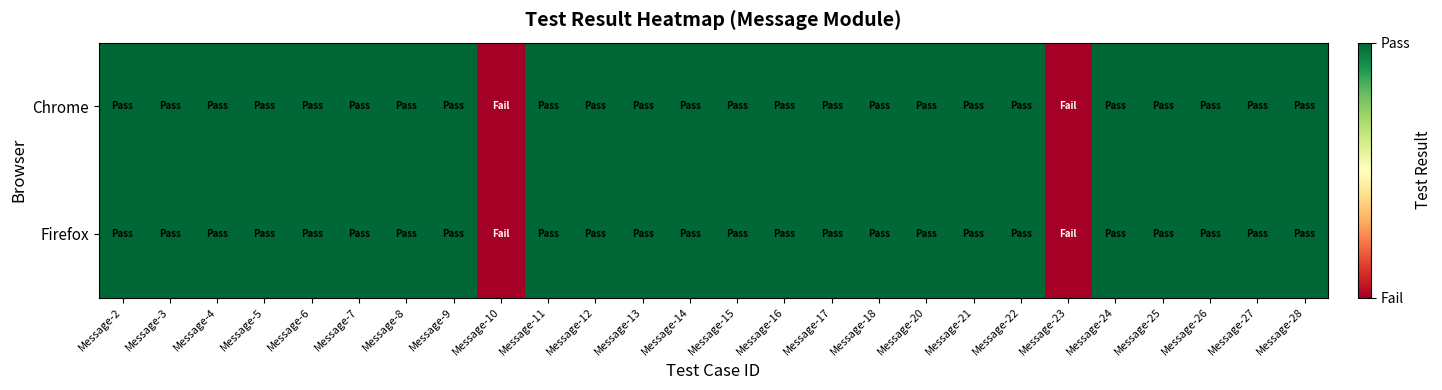

Which series changed the most between Message-20 and Message-24?

Chrome